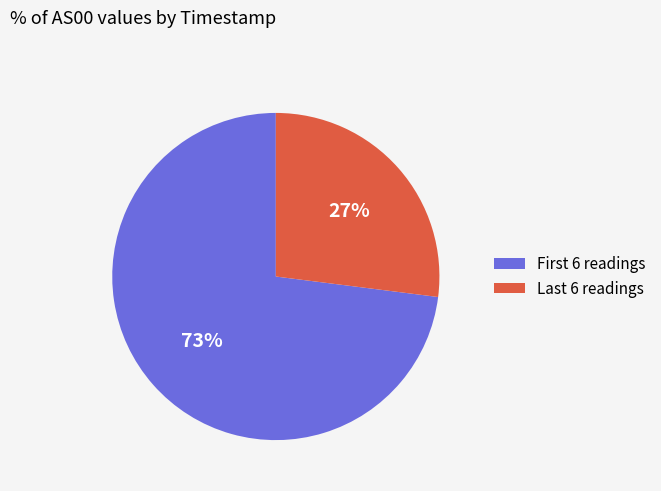

To the nearest percent, what is the average slice percentage?

50%